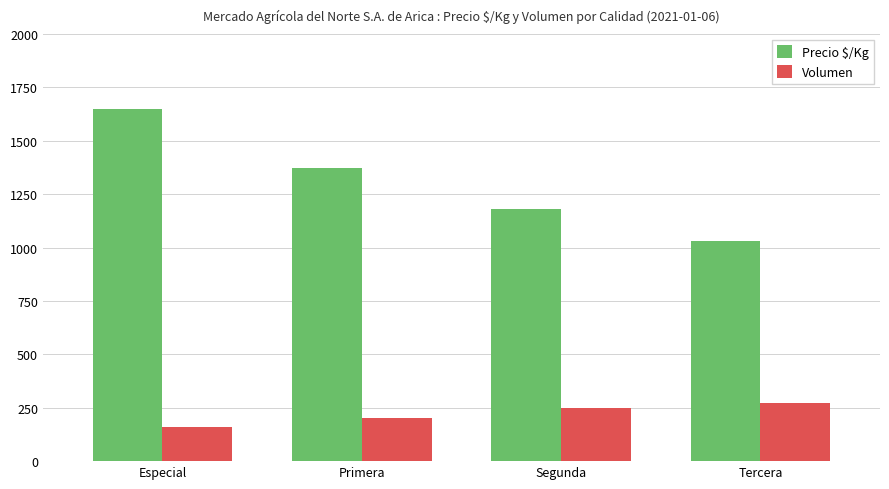

What are all the series names shown in the legend?

Precio $/Kg, Volumen